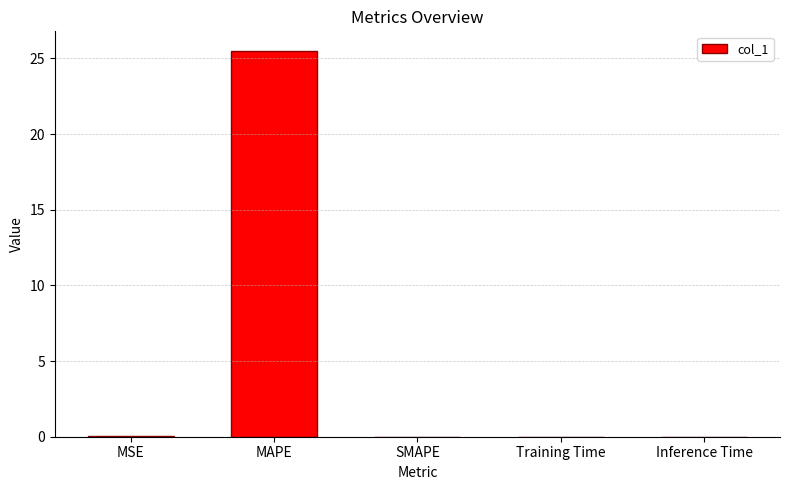

What is the greatest value displayed?

25.5